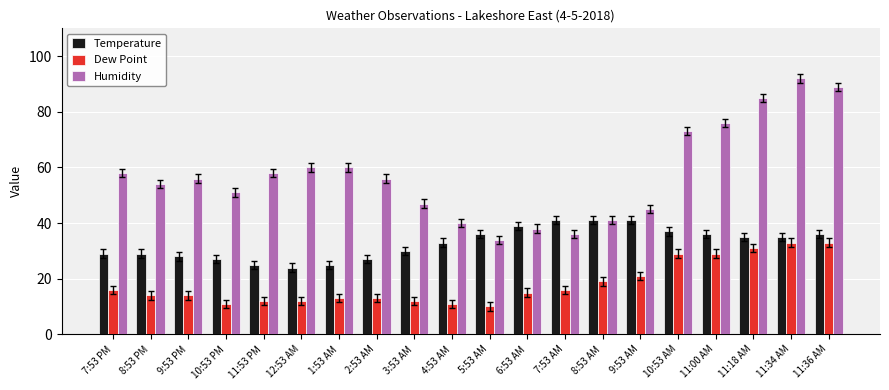

What are all the series names shown in the legend?

Temperature, Dew Point, Humidity